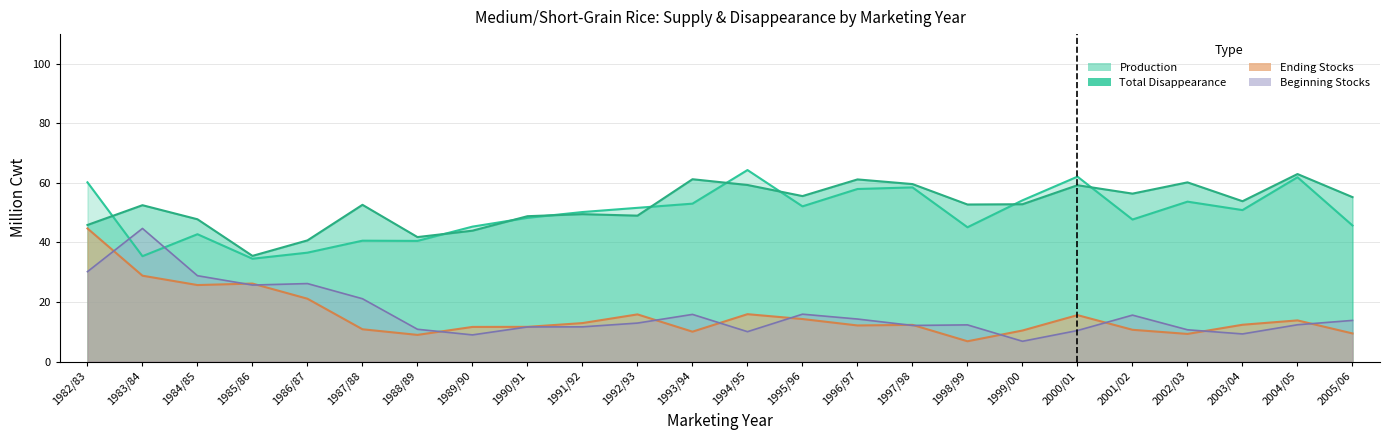

Rank the categories by Beginning stocks value from highest to lowest.

1983/84, 1982/83, 1984/85, 1986/87, 1985/86, 1987/88, 1995/96, 1993/94, 2001/02, 1996/97, 2005/06, 1992/93, 2004/05, 1998/99, 1997/98, 1991/92, 1990/91, 1988/89, 2002/03, 2000/01, 1994/95, 2003/04, 1989/90, 1999/00